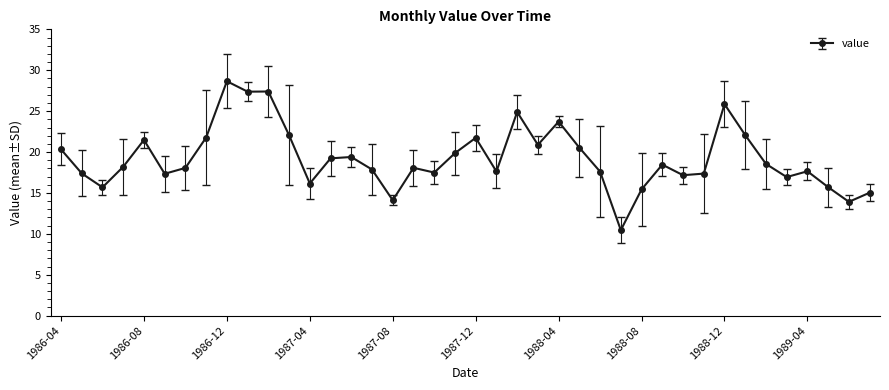

What is the sum of all values?

769.5